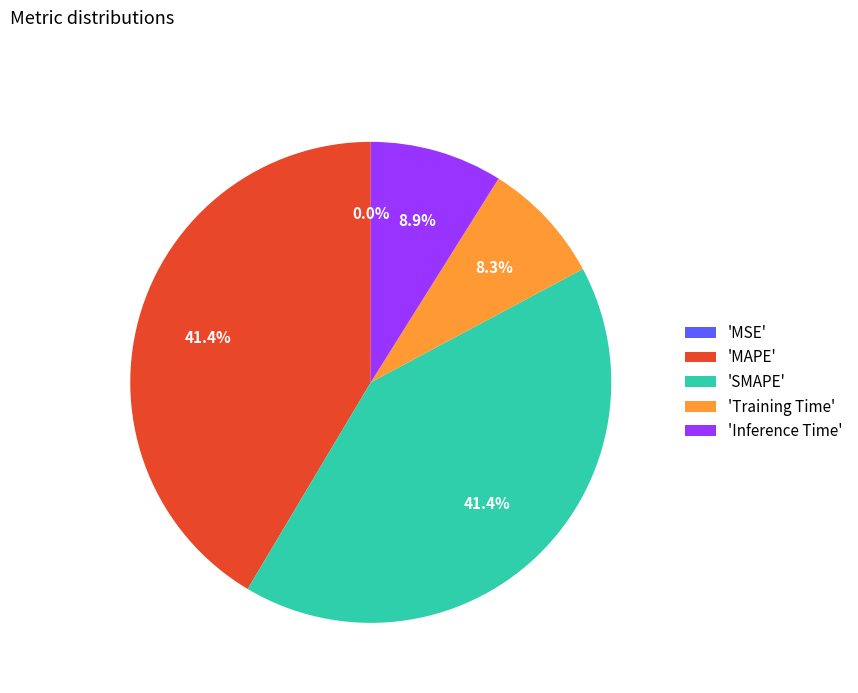

Between 'SMAPE' and 'Training Time', which is larger?

'SMAPE'